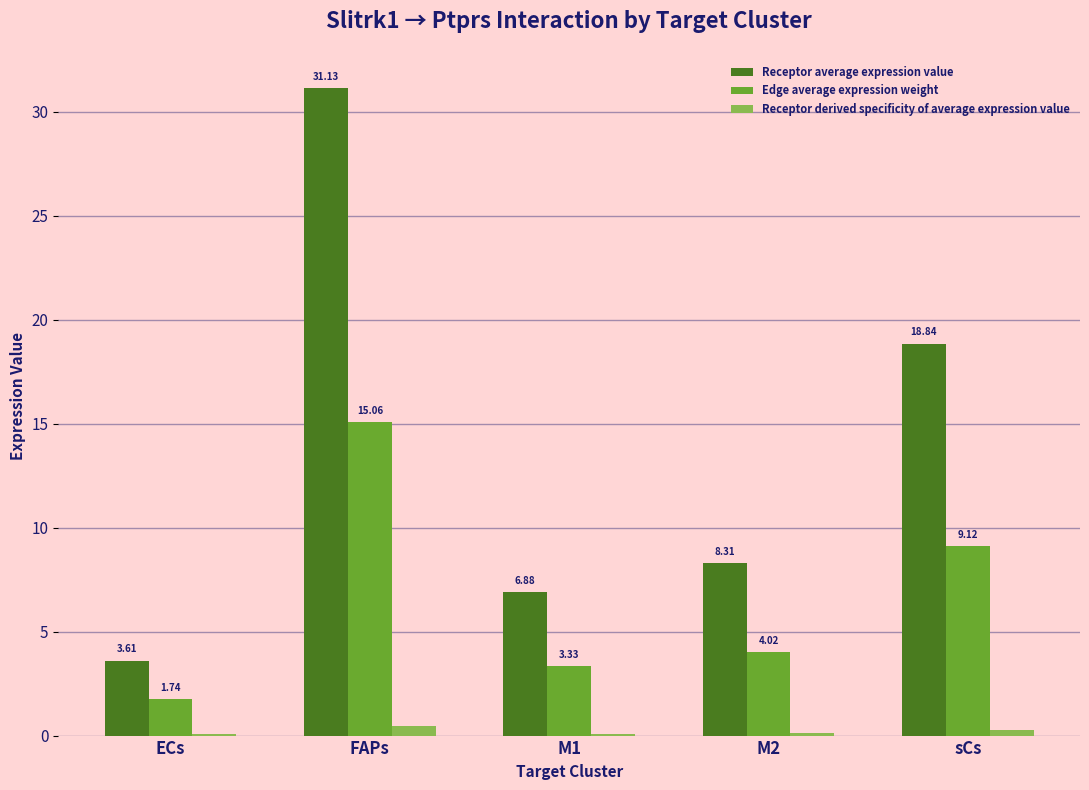

True or false: Receptor average expression value has a value of 28.1 at sCs.

False